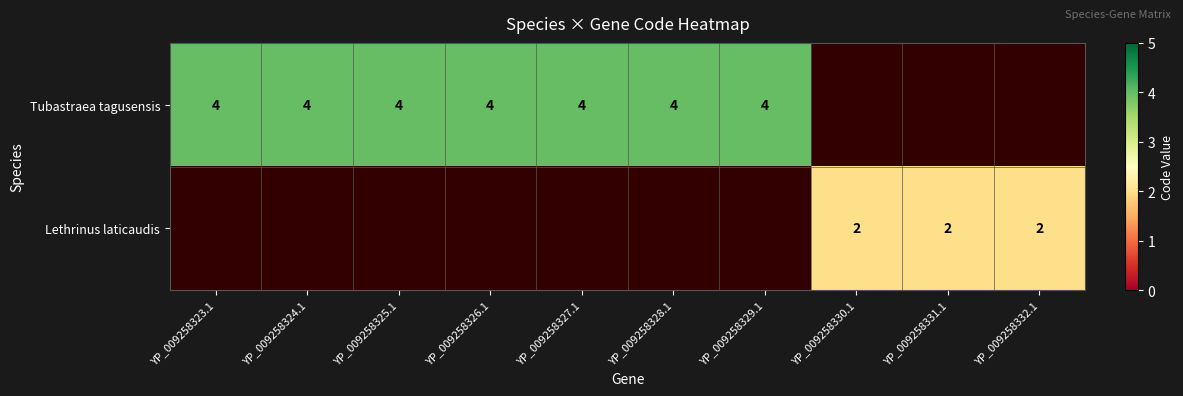

True or false: Lethrinus laticaudis has a value of 2 at YP_009258332.1.

True